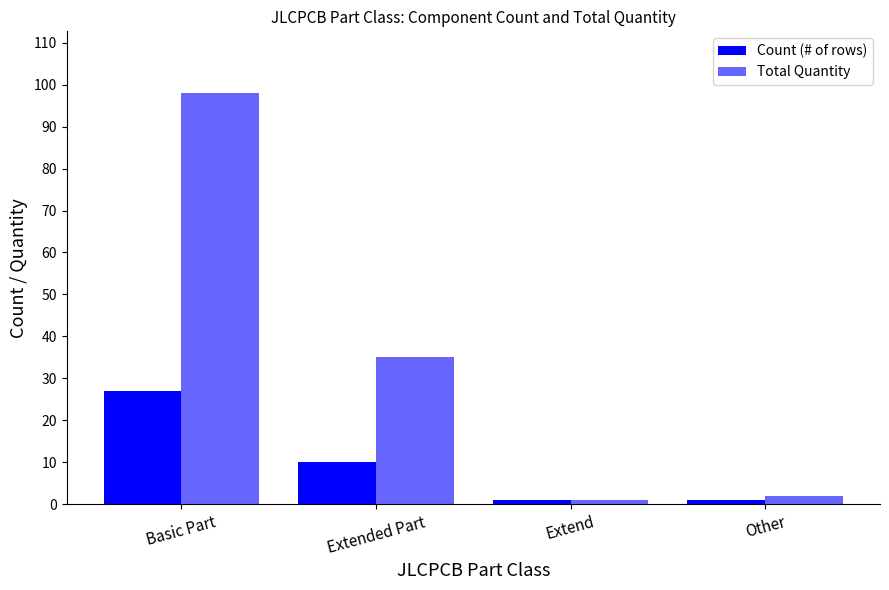

Reading left to right, list all the values displayed in this chart.

Count (# of rows): Basic Part=27	Extended Part=10	Extend=1	Other=1
Total Quantity: Basic Part=98	Extended Part=35	Extend=1	Other=2